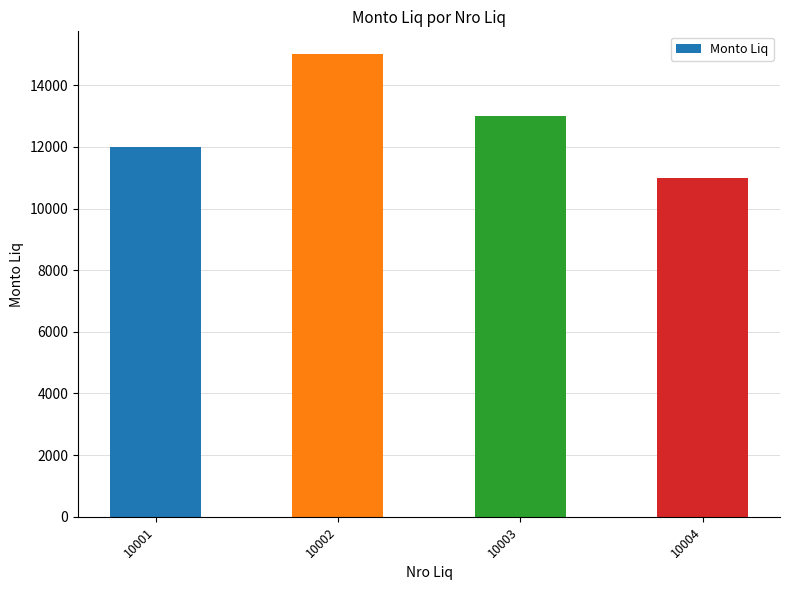

Are the bars grouped side by side (vs. stacked)?

No